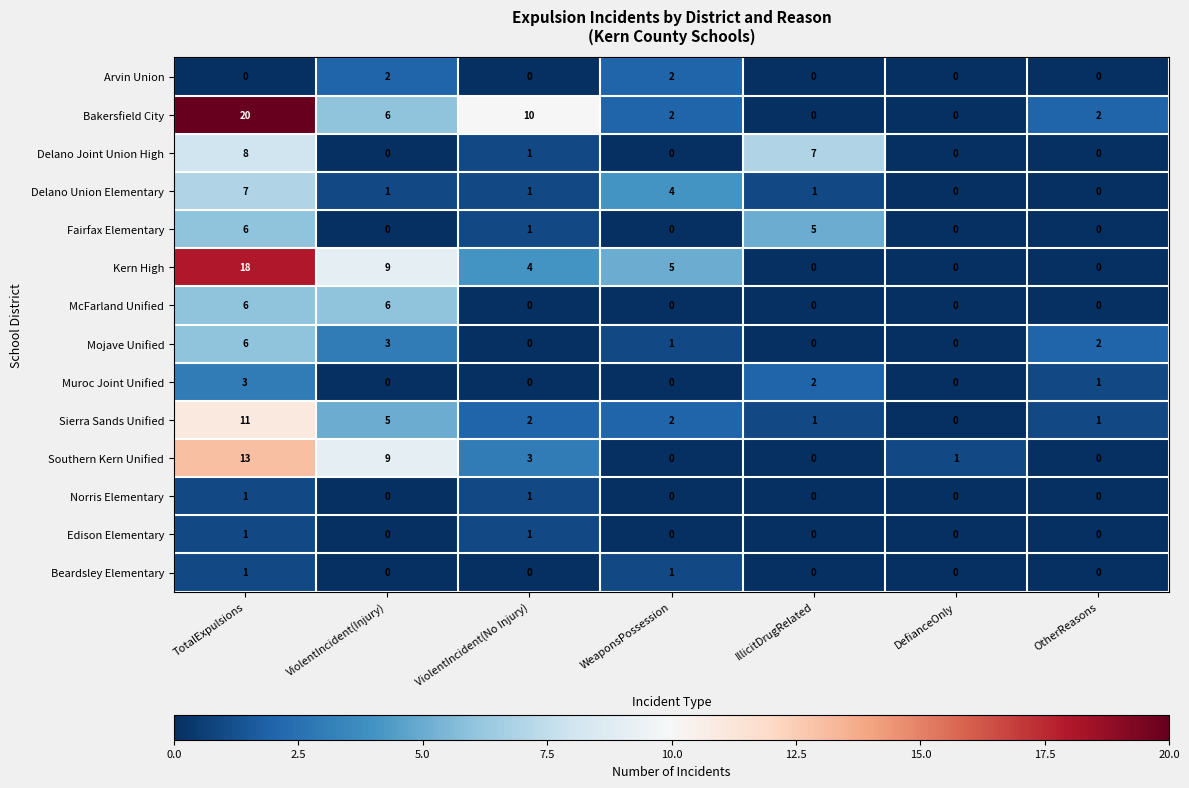

Which series has the largest total across all categories?

Bakersfield City